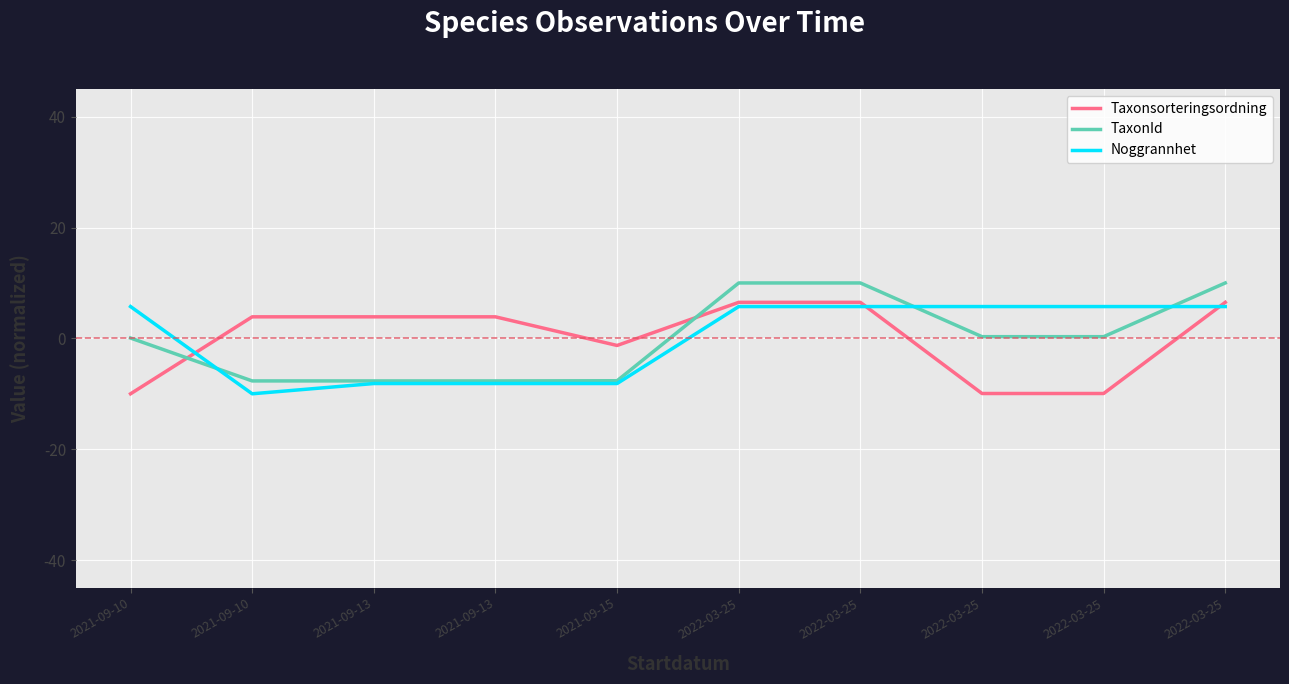

What is the difference between the maximum and minimum values in the TaxonId series?

17.7